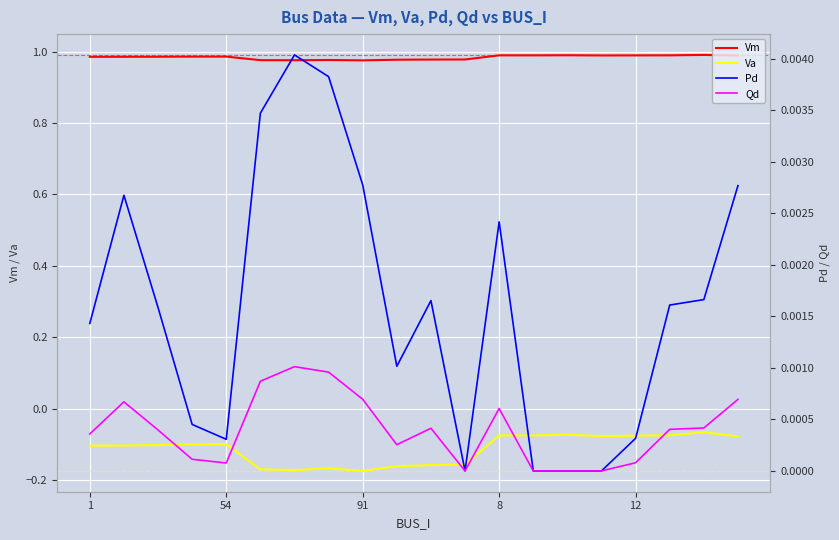

Which category has the highest value in the Vm series?

18